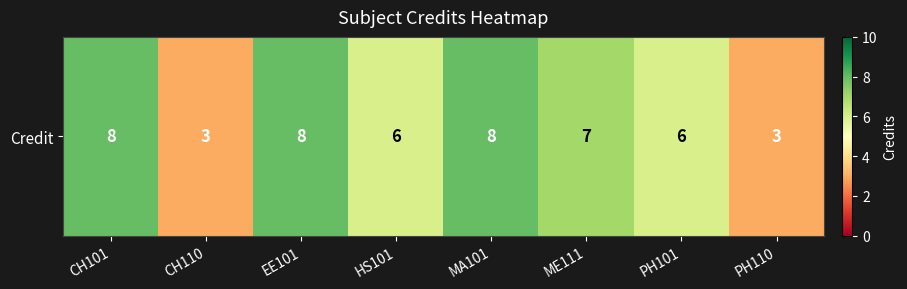

Is it true that the value at CH101 is 8?

True